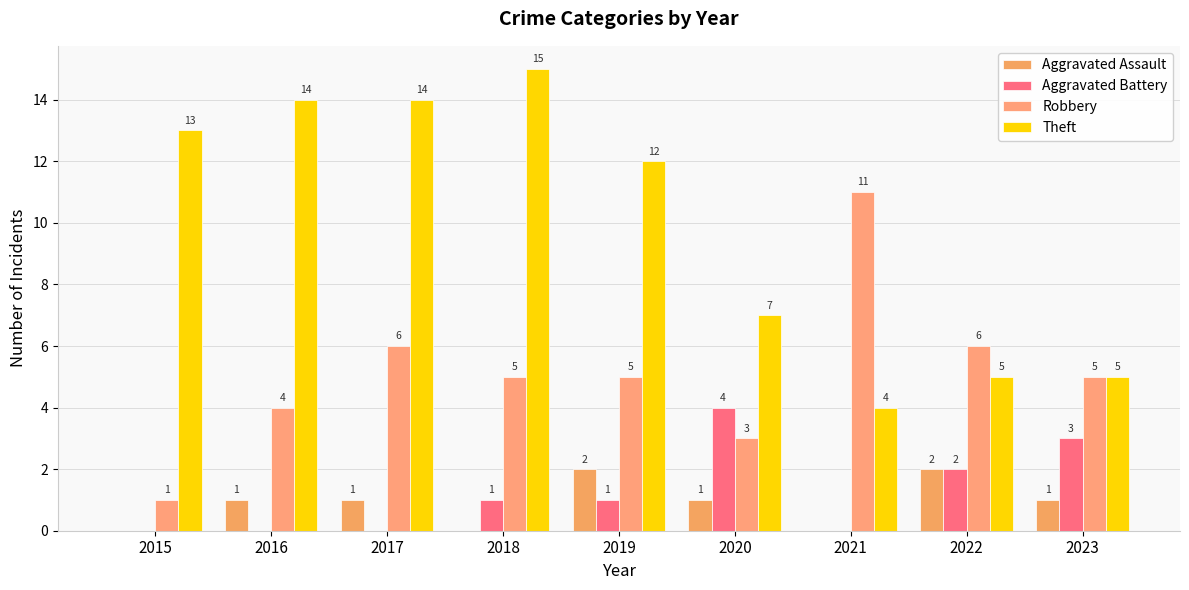

What is the spread (max minus min) of values at 2017?

14